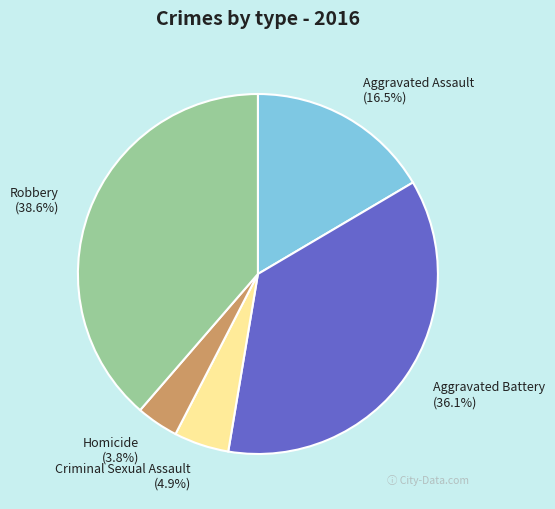

What percentage is the Robbery slice, to the nearest percent?

39%